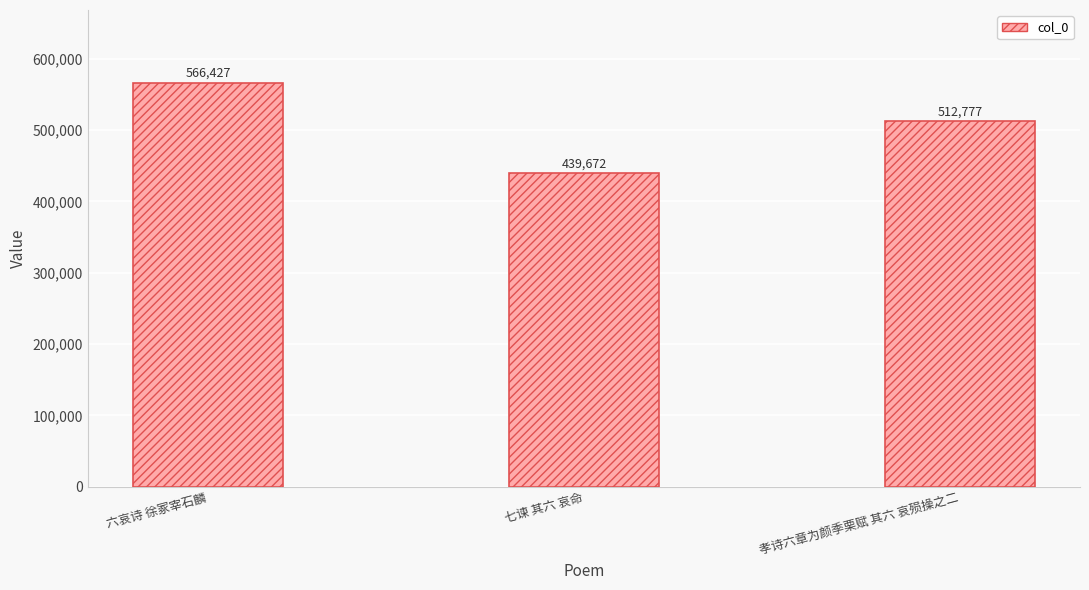

Are the bars grouped side by side (vs. stacked)?

No